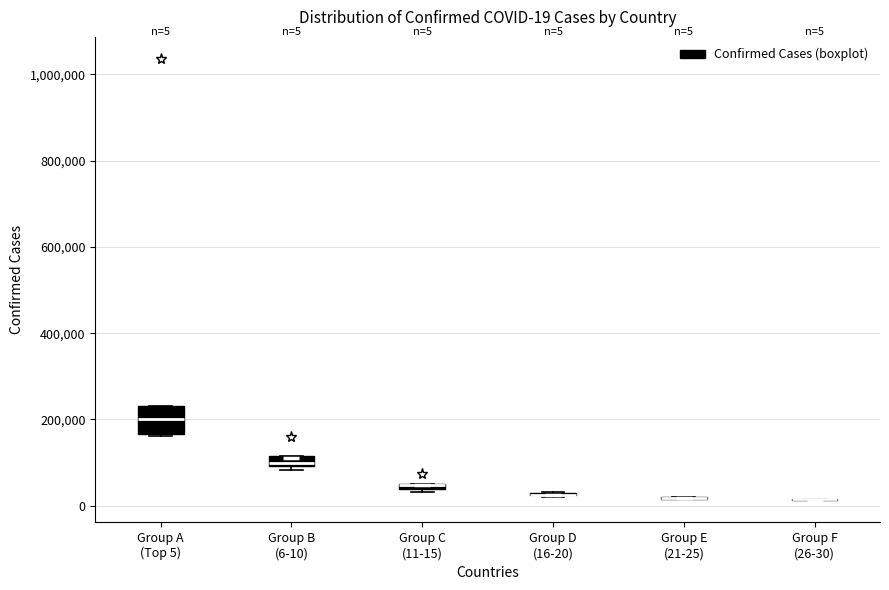

Comparing the boxes themselves (not the whiskers), which one is the tallest?

Group A (Top 5)